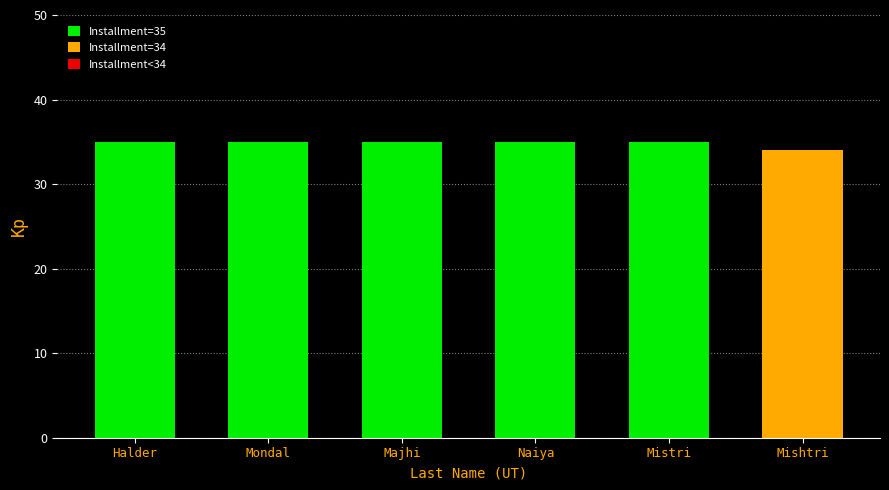

How many bars are there in total?

6